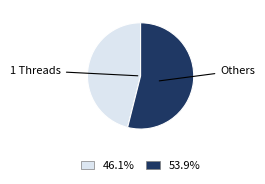

Do 1 Threads and Others together represent more than half of the pie?

Yes